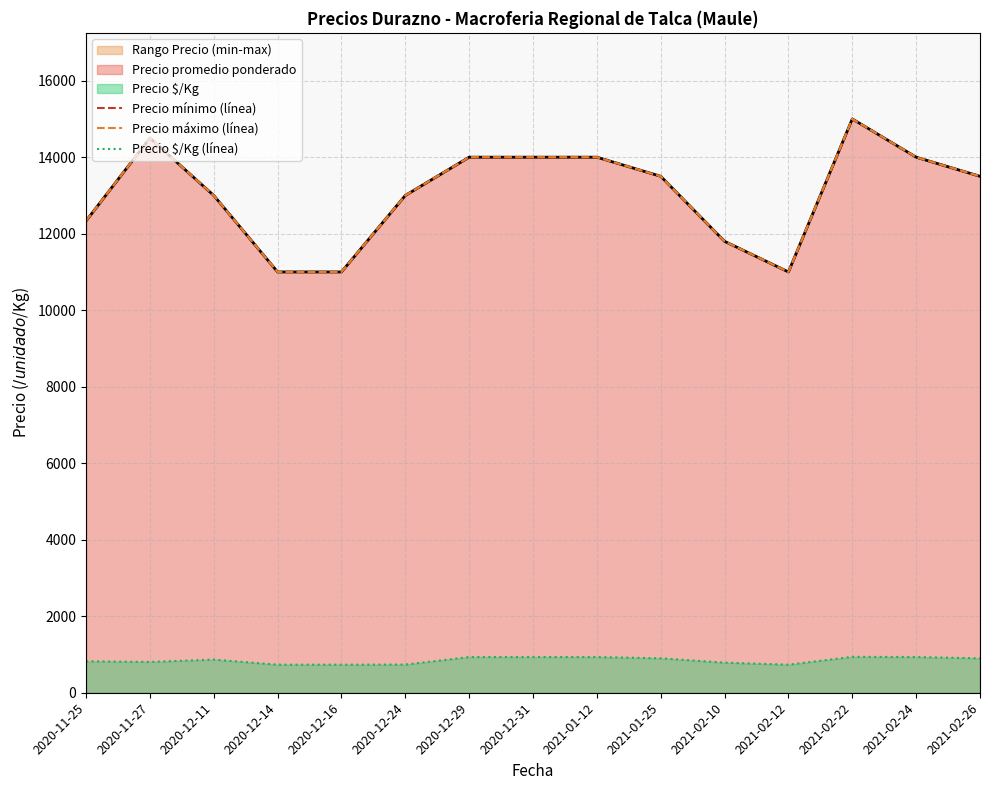

The Precio $/Kg (línea) series shows 1384.4 at 2021-02-10. True or false?

False